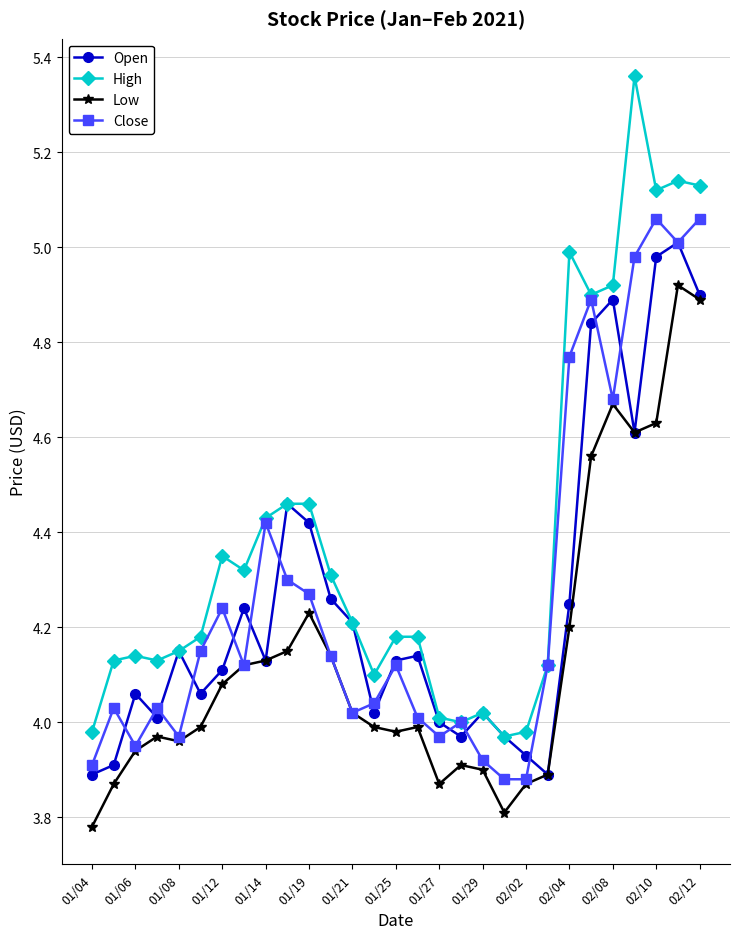

Which series has the widest spread of values?

High